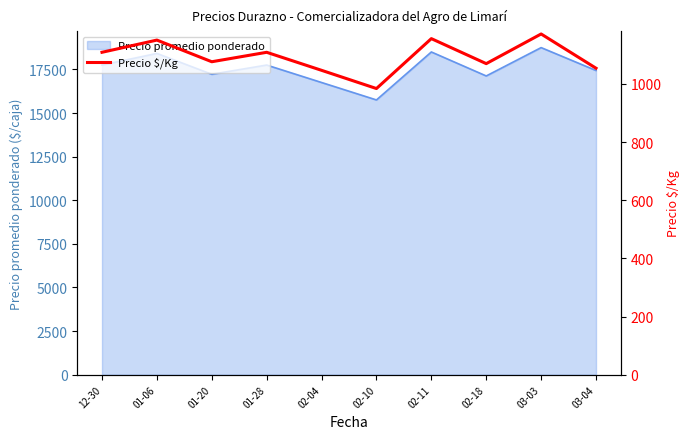

What is the value of the 8th point from the left?

1070.0